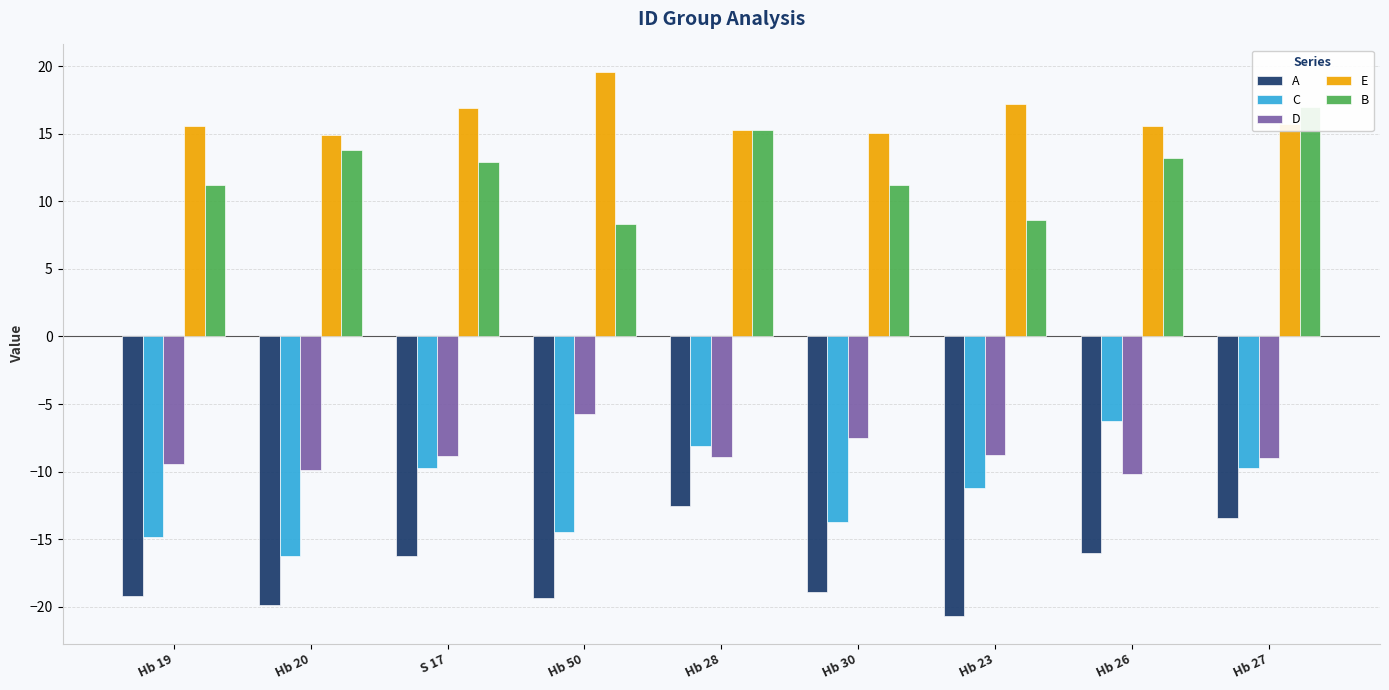

Which series has the widest spread of values?

C